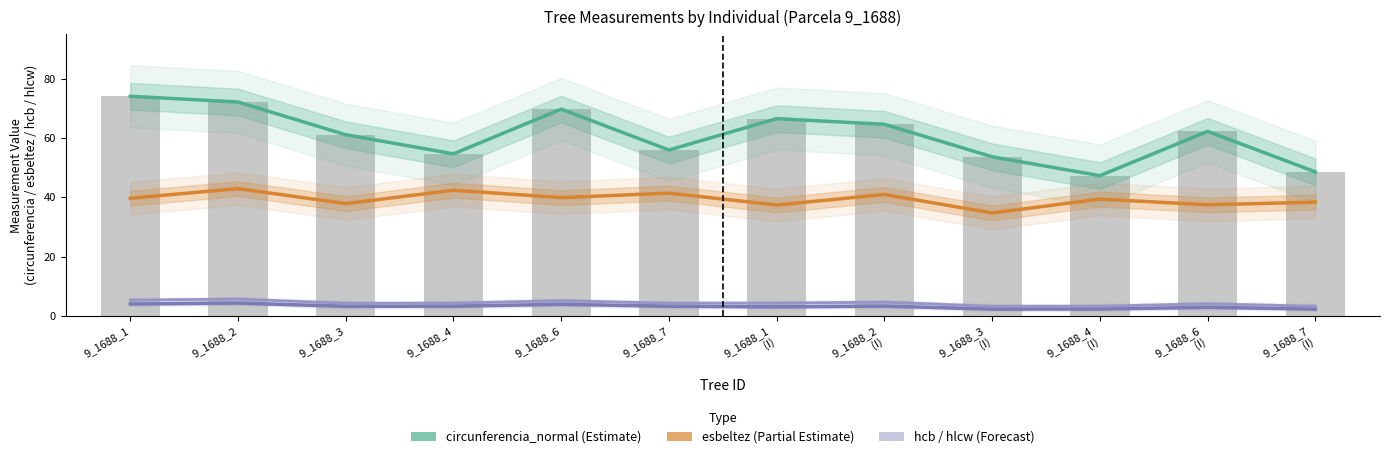

Is it true that circunferencia_normal equals 61.1 at 9_1688_3?

True